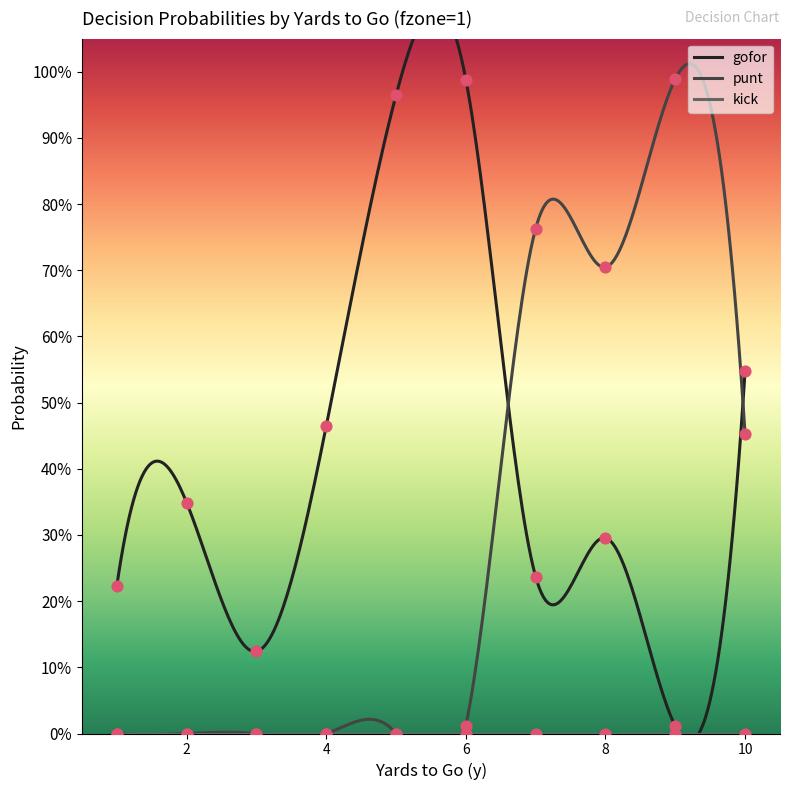

At how many categories does at least one series exceed 0?

10